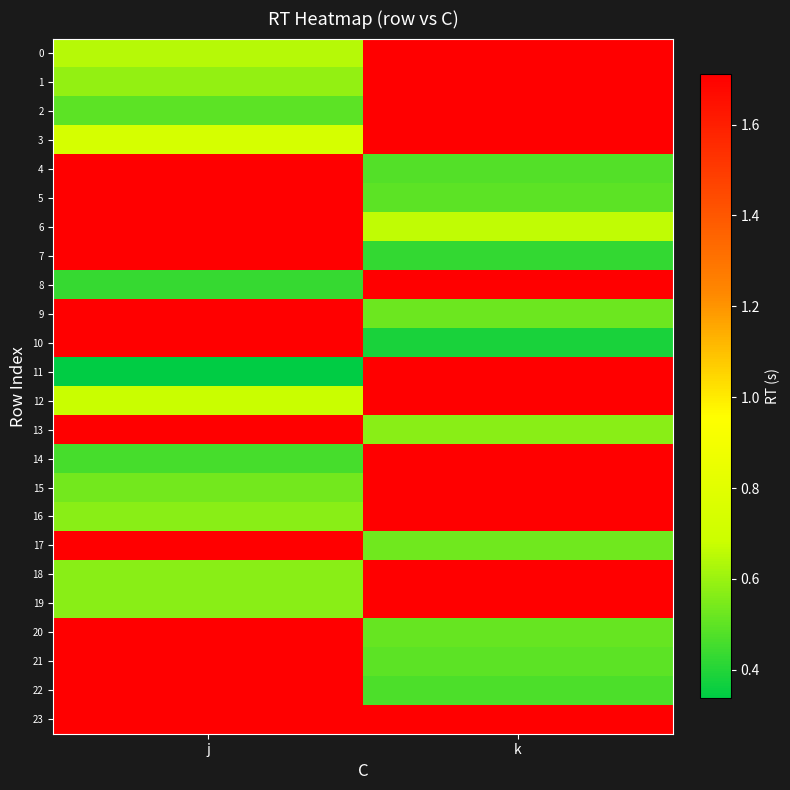

Reading left to right, what are all the values shown in this chart?

0: j=0.6	k=1.7
1: j=0.6	k=1.7
2: j=0.5	k=1.7
3: j=0.7	k=1.7
4: j=1.7	k=0.5
5: j=1.7	k=0.5
6: j=1.7	k=0.7
7: j=1.7	k=0.4
8: j=0.4	k=1.7
9: j=1.7	k=0.5
10: j=1.7	k=0.4
11: j=0.3	k=1.7
12: j=0.7	k=1.7
13: j=1.7	k=0.6
14: j=0.5	k=1.7
15: j=0.5	k=1.7
16: j=0.6	k=1.7
17: j=1.7	k=0.5
18: j=0.6	k=1.7
19: j=0.6	k=1.7
20: j=1.7	k=0.5
21: j=1.7	k=0.5
22: j=1.7	k=0.5
23: j=1.7	k=1.7